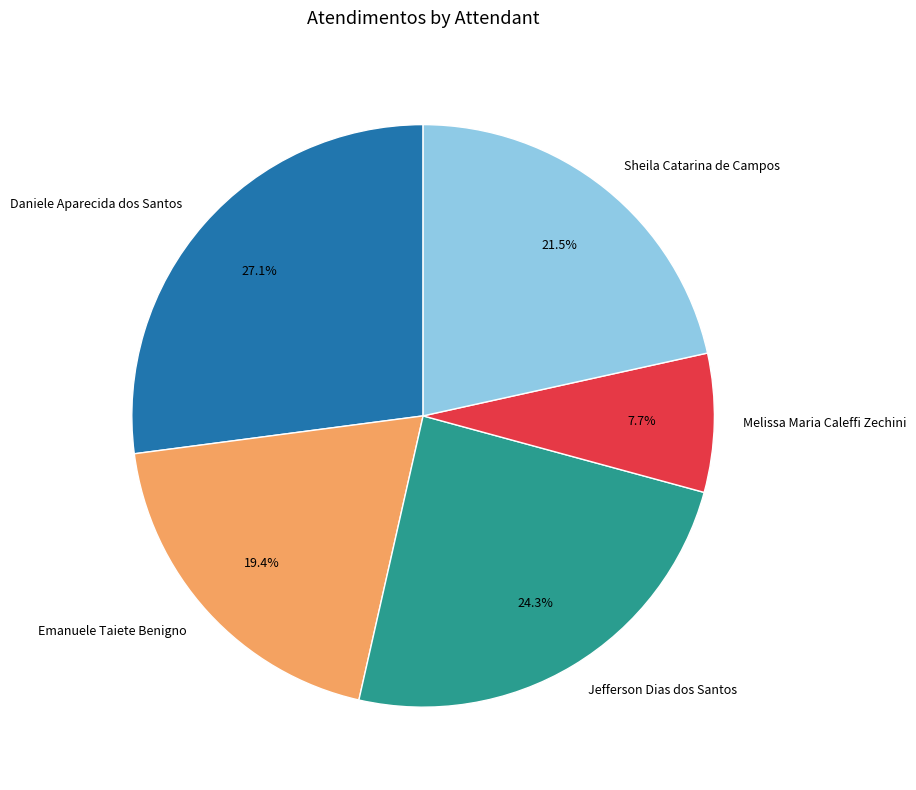

Approximately how many times larger is the value at Sheila Catarina de Campos compared to Melissa Maria Caleffi Zechini?

2.8